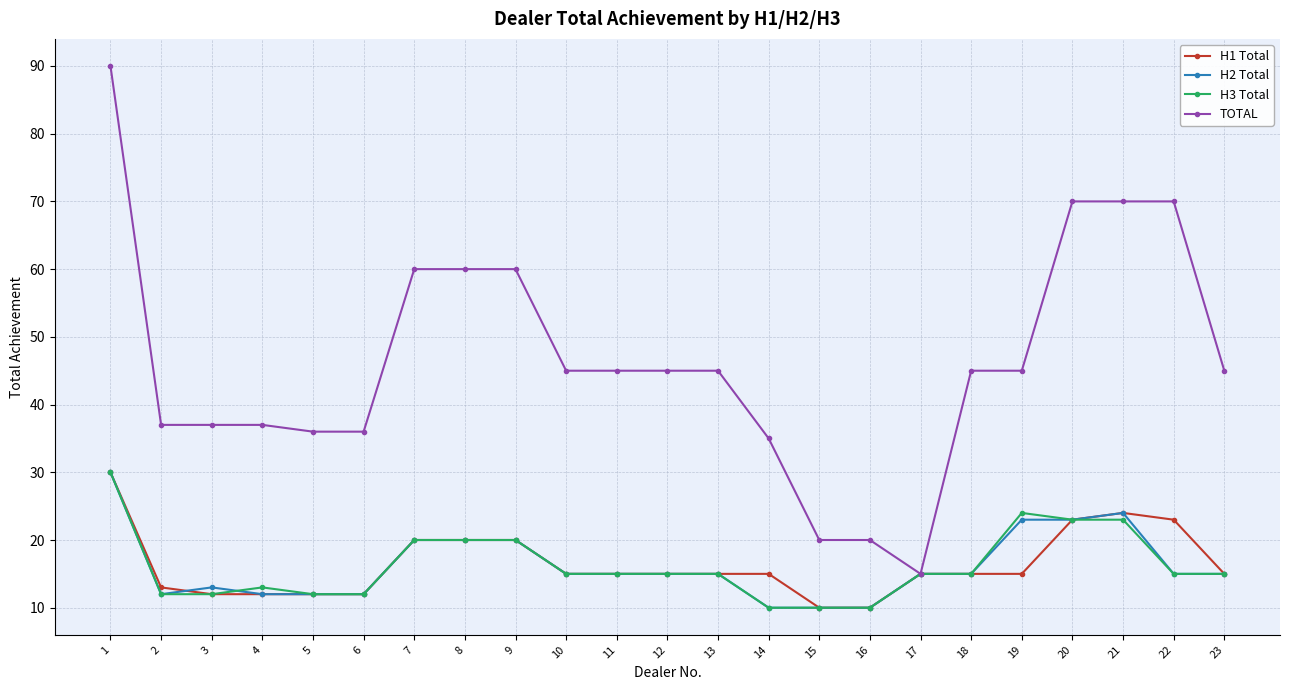

Reading left to right, extract all data points from this chart.

H1 Total: 30	13	12	12	12	12	20	20	20	15	15	15	15	15	10	10	15	15	15	23	24	23	15
H2 Total: 30	12	13	12	12	12	20	20	20	15	15	15	15	10	10	10	15	15	23	23	24	15	15
H3 Total: 30	12	12	13	12	12	20	20	20	15	15	15	15	10	10	10	15	15	24	23	23	15	15
TOTAL: 90	37	37	37	36	36	60	60	60	45	45	45	45	35	20	20	15	45	45	70	70	70	45